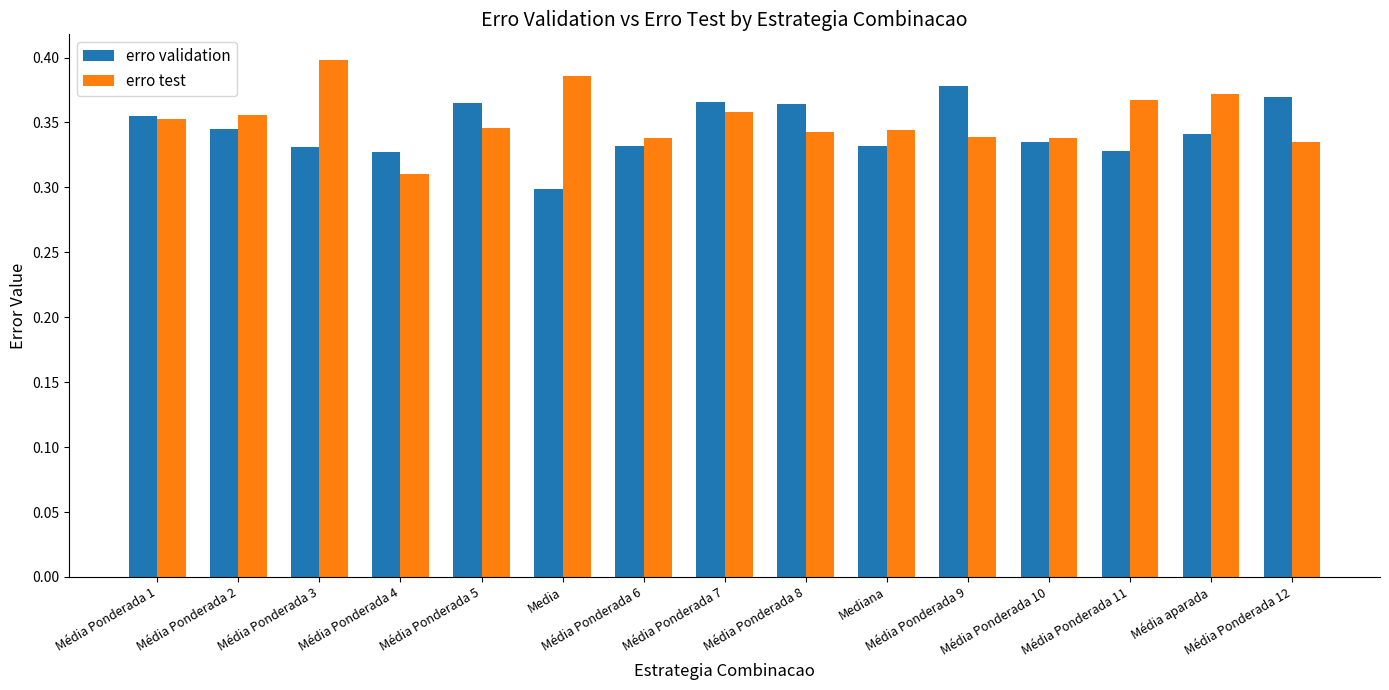

What position from the left is Média Ponderada 12?

15